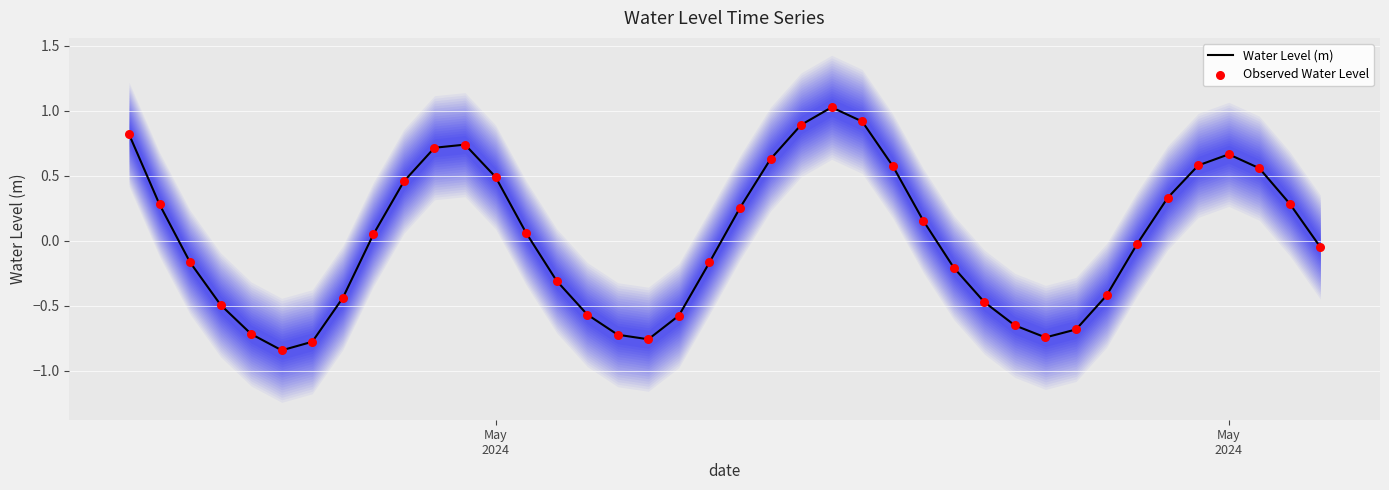

Which series has the largest total across all categories?

Water Level (m)